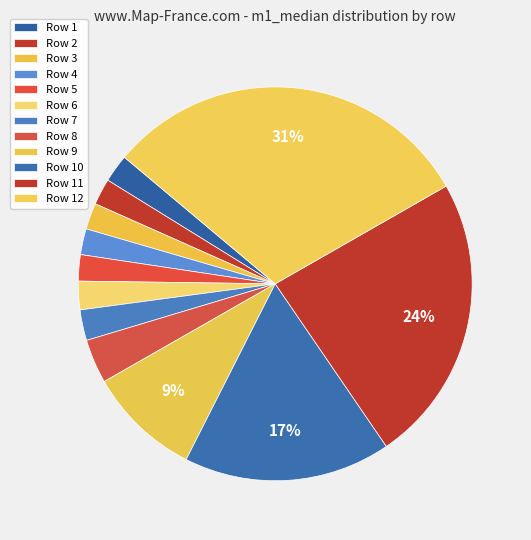

How many segments does this pie chart have?

12